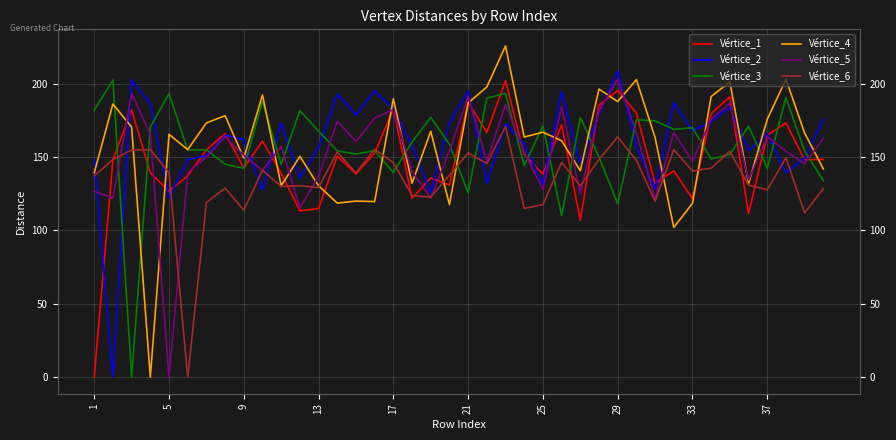

How many values in Vértice_2 are above zero?

39